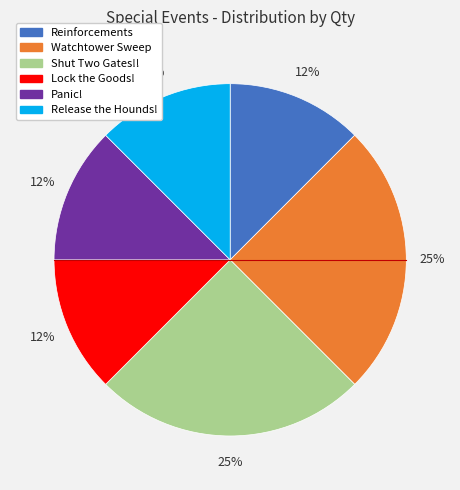

Is the sum of Watchtower Sweep and Release the Hounds! greater than half?

No